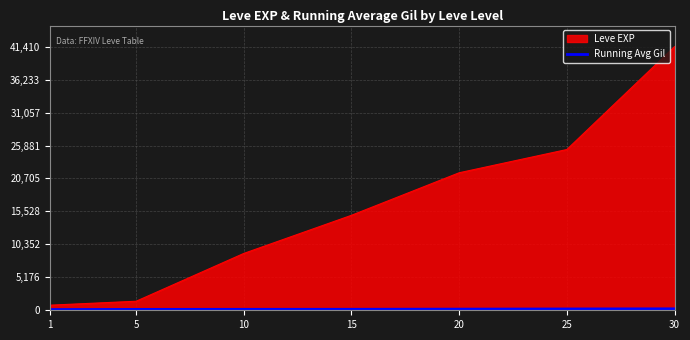

Which series has the largest range (max minus min)?

Leve EXP